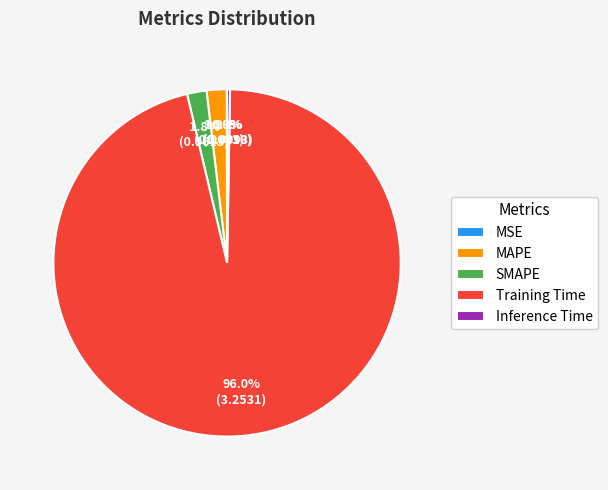

Combined, what portion of the pie is Training Time and SMAPE?

97.8%